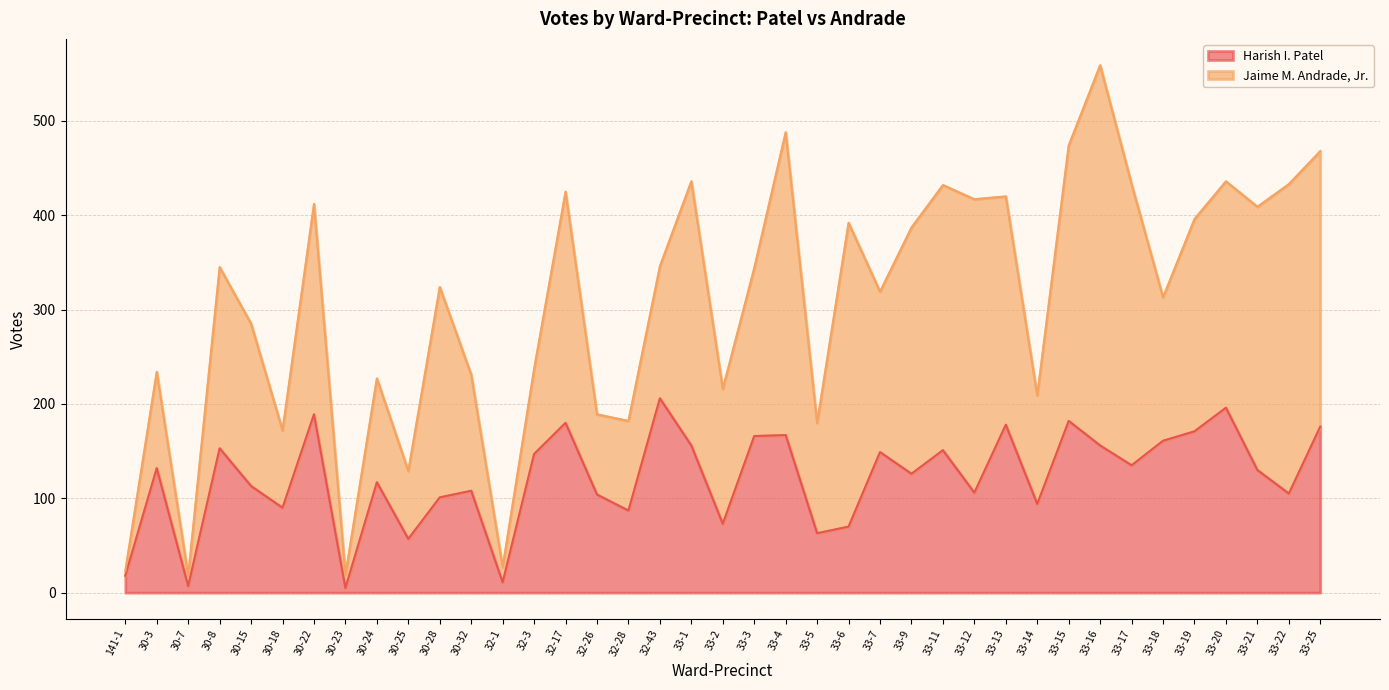

What is the label of the 24th point from the left?

33-6